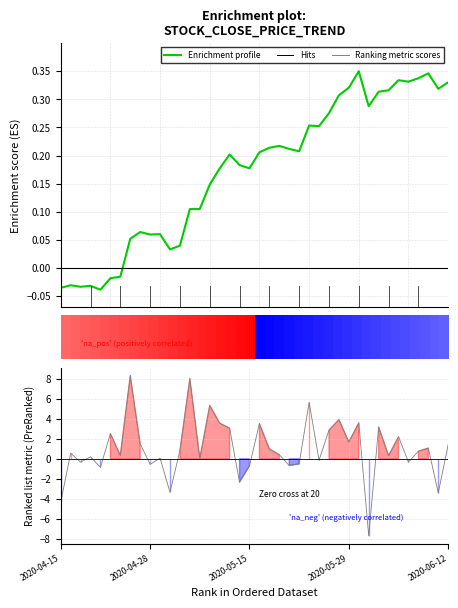

What is the value of the 10th point from the left?

0.1